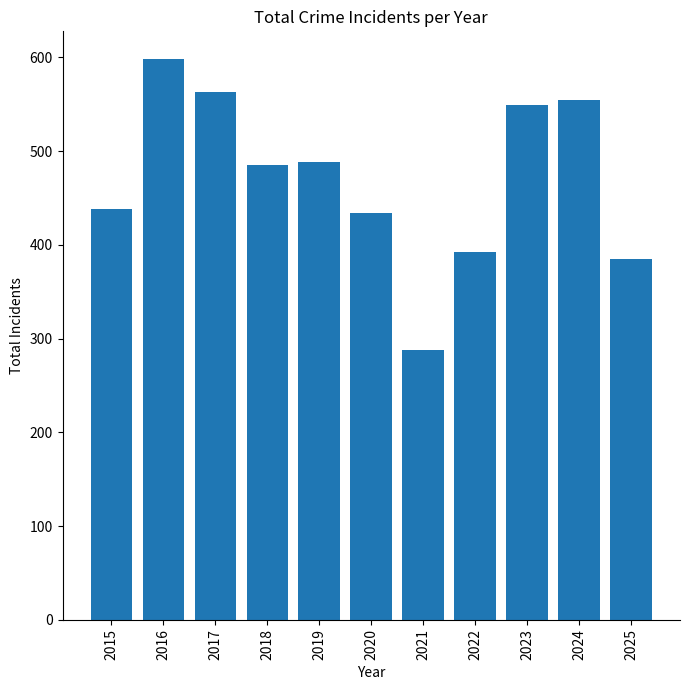

Reading left to right, list all the values displayed in this chart.

438	598	563	485	488	434	288	392	549	555	385